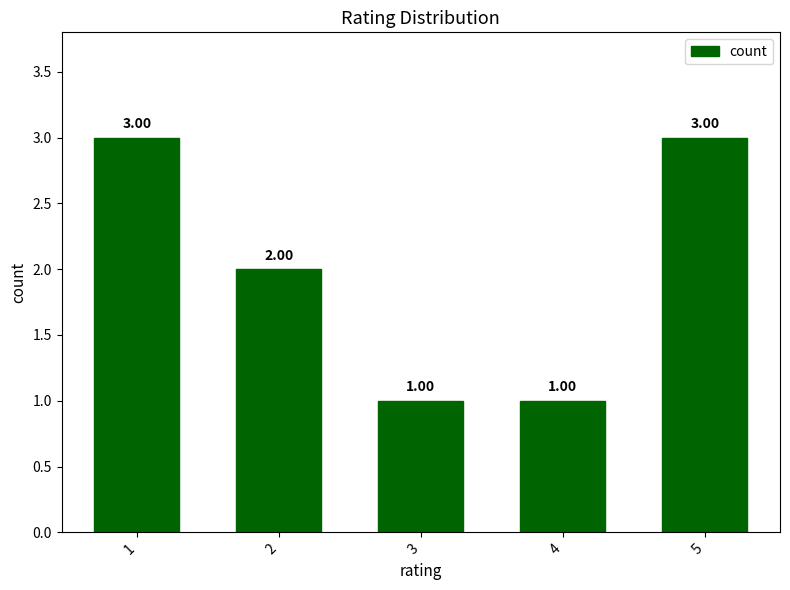

How many data points does each series have?

5